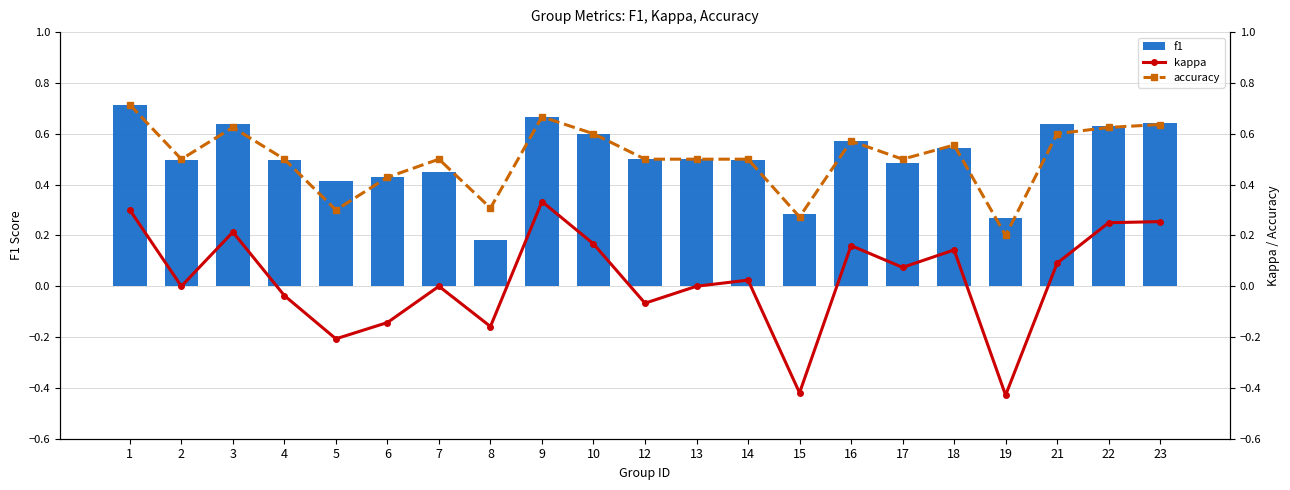

What is the greatest value displayed?

0.7